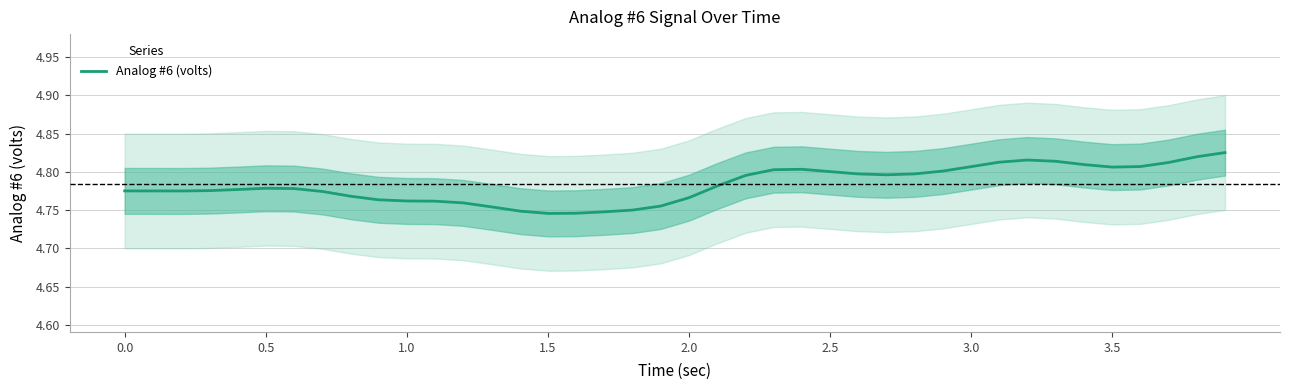

True or false: the data shows 3.0 at 11.

False